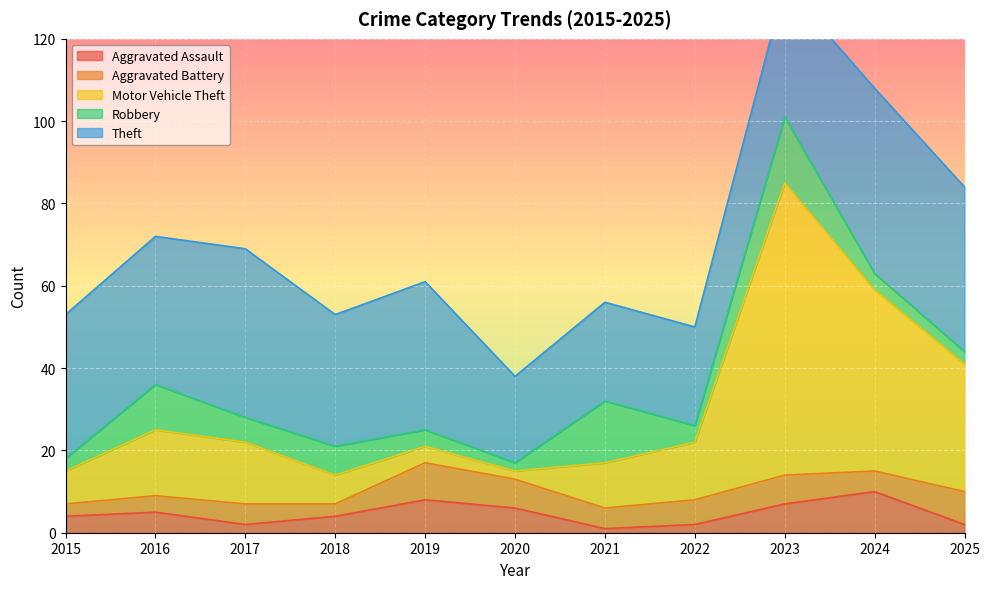

How many distinct data groups are displayed?

5